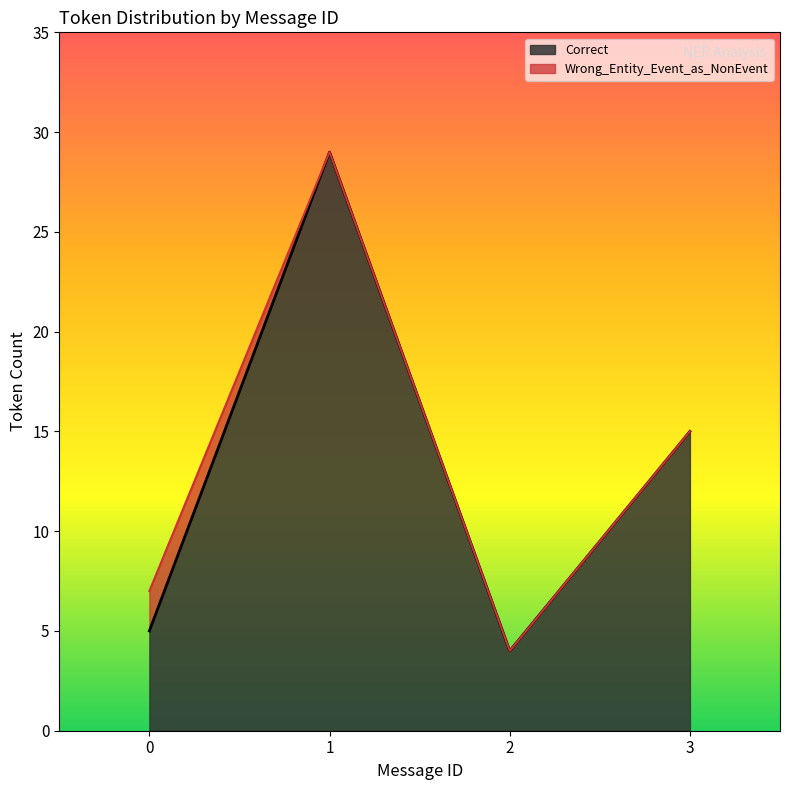

List the labels in order of Correct value, smallest first.

2, 0, 3, 1